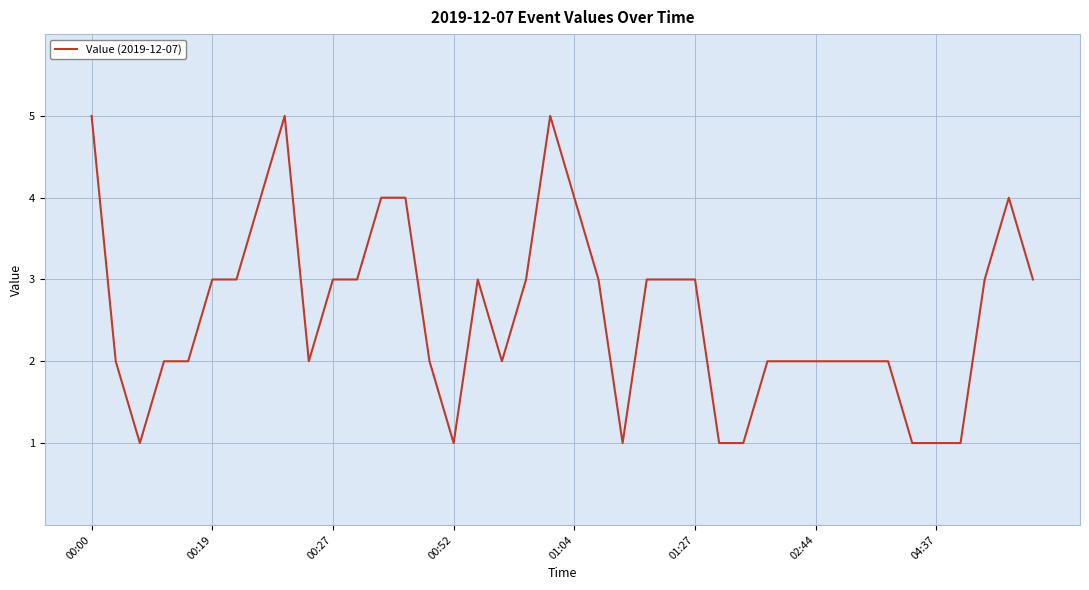

What is the minimum value shown in the chart?

1